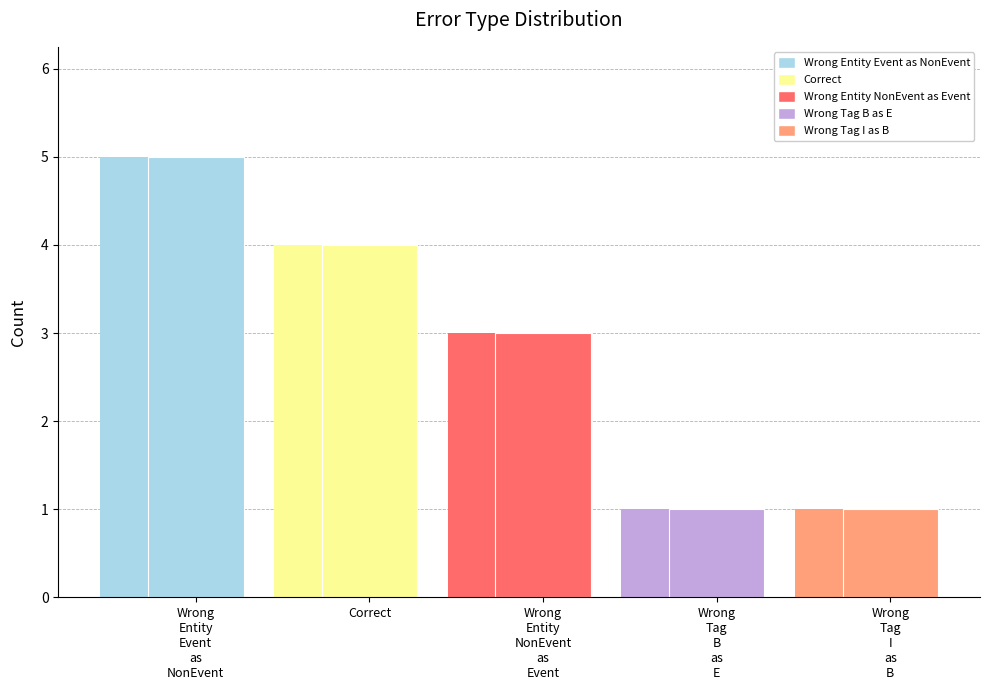

Approximately how many times larger is the value at Wrong Entity NonEvent as Event compared to Wrong Tag I as B?

3.0